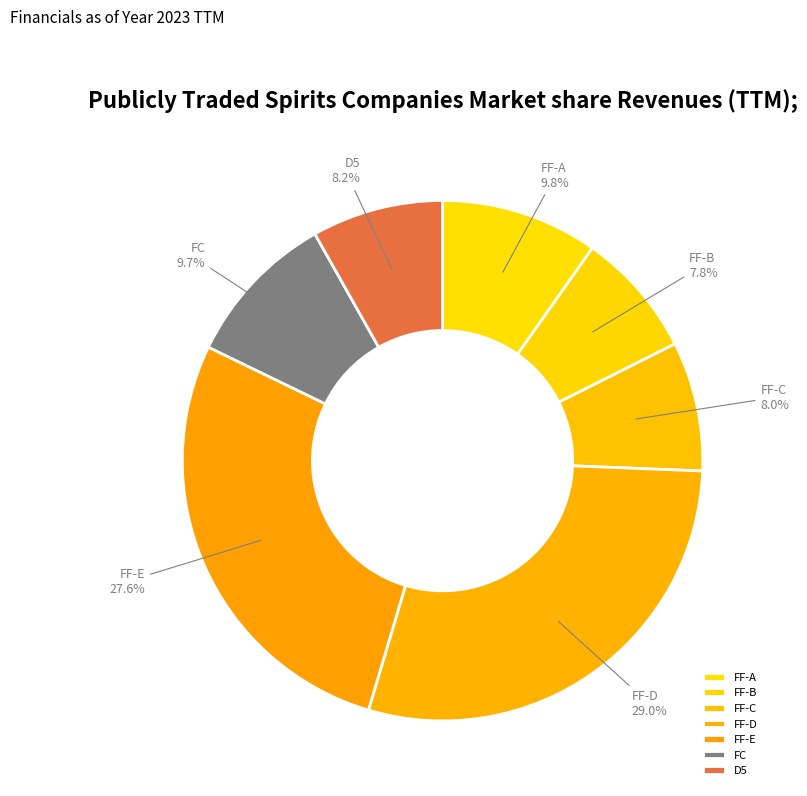

How many slices are in this pie chart?

7